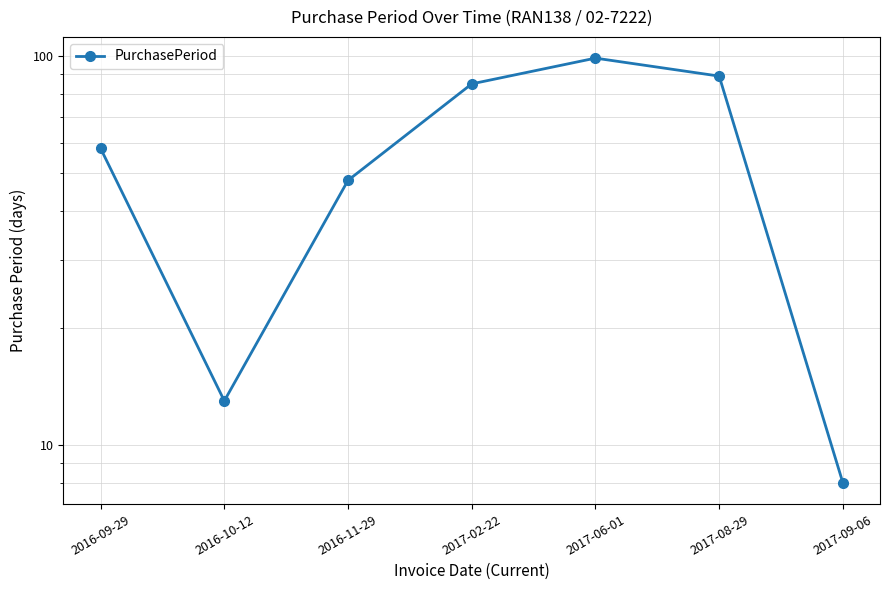

What is the change in value from 2016-09-29 to 2017-09-06?

-50